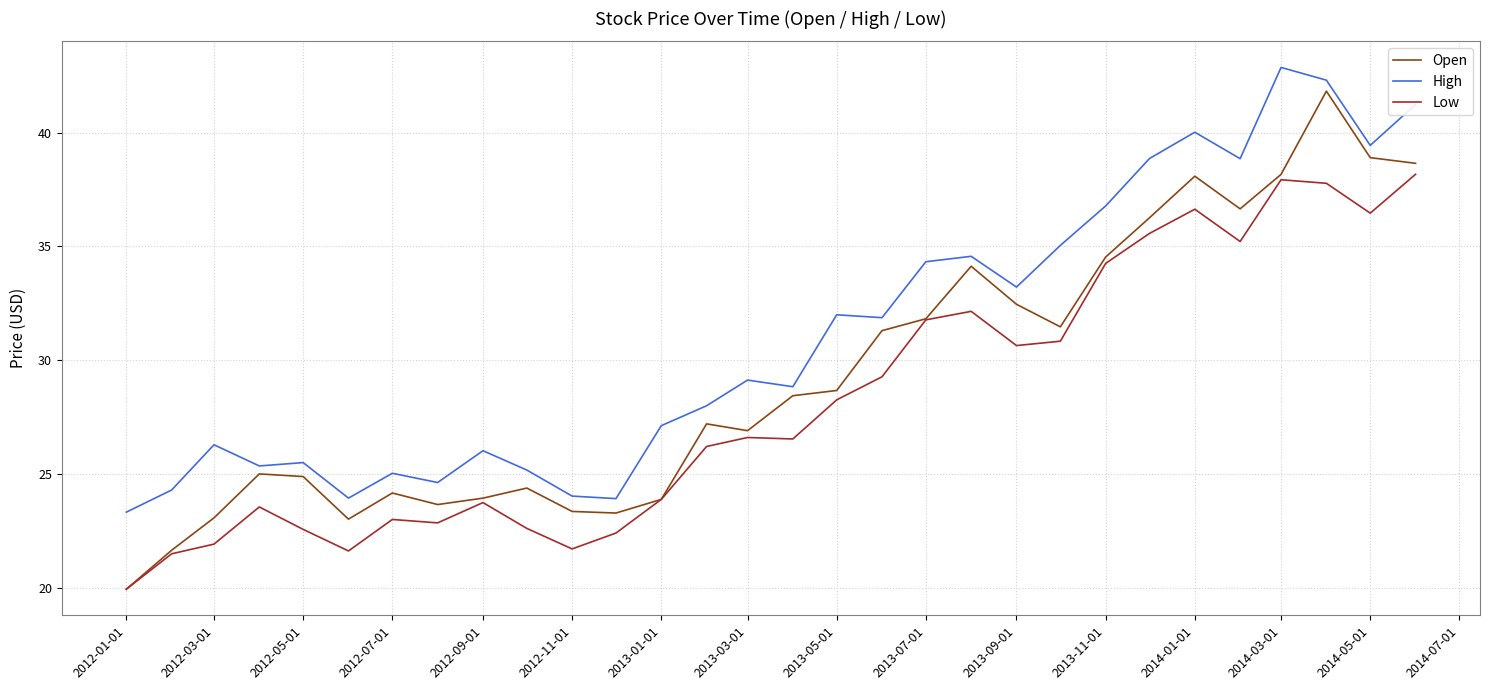

True or false: Open has more than 2 interior local peaks.

True